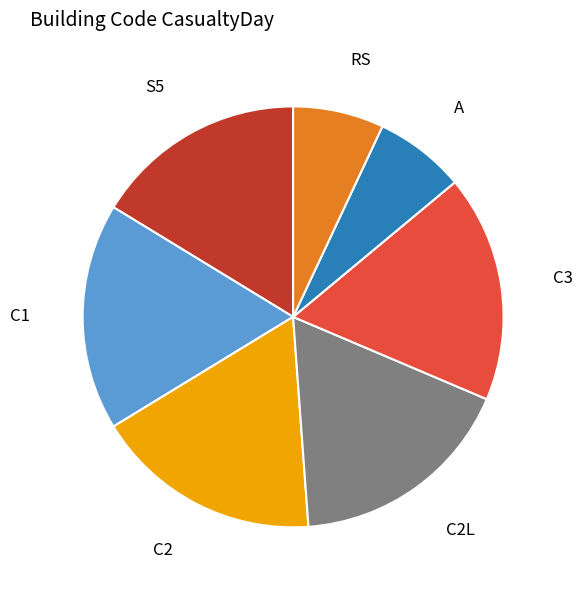

What percentage is the C2 slice, to the nearest percent?

17%